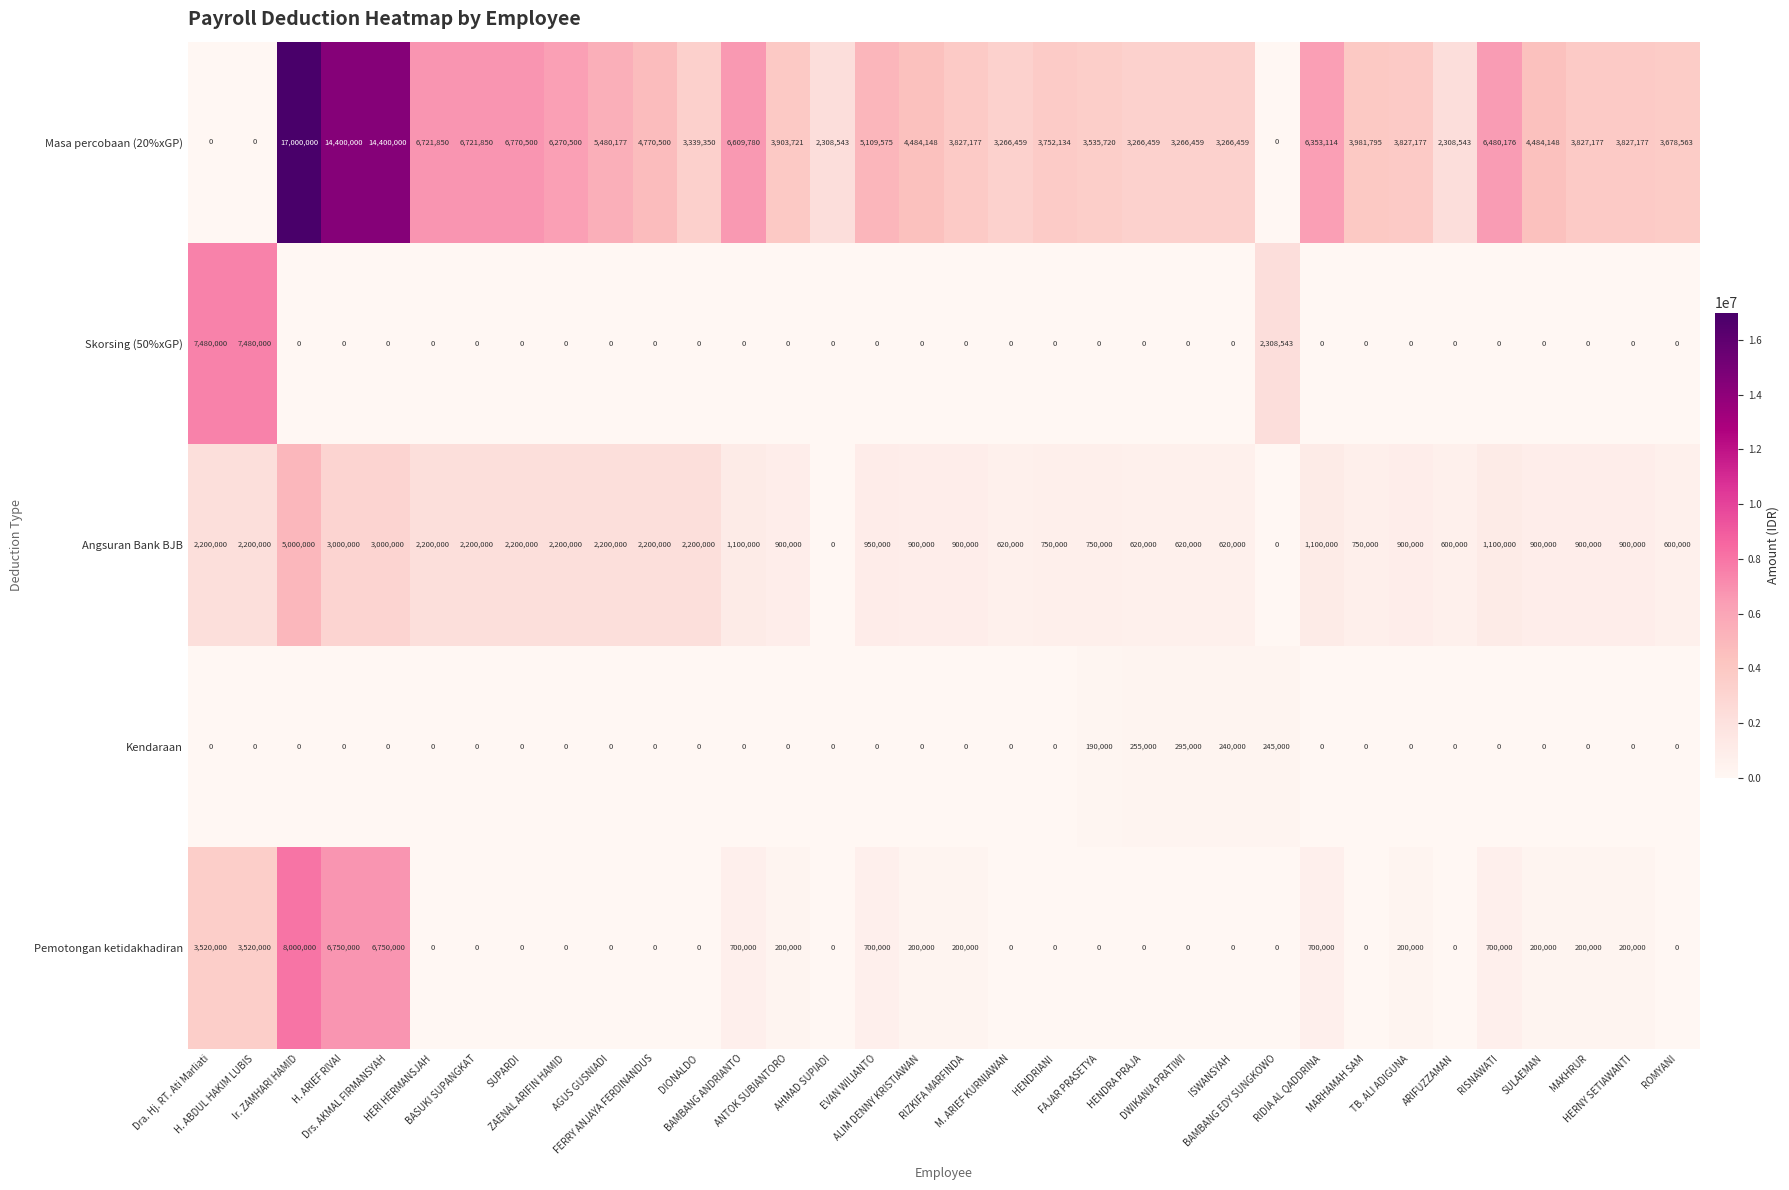

Count the number of categories in the chart.

34